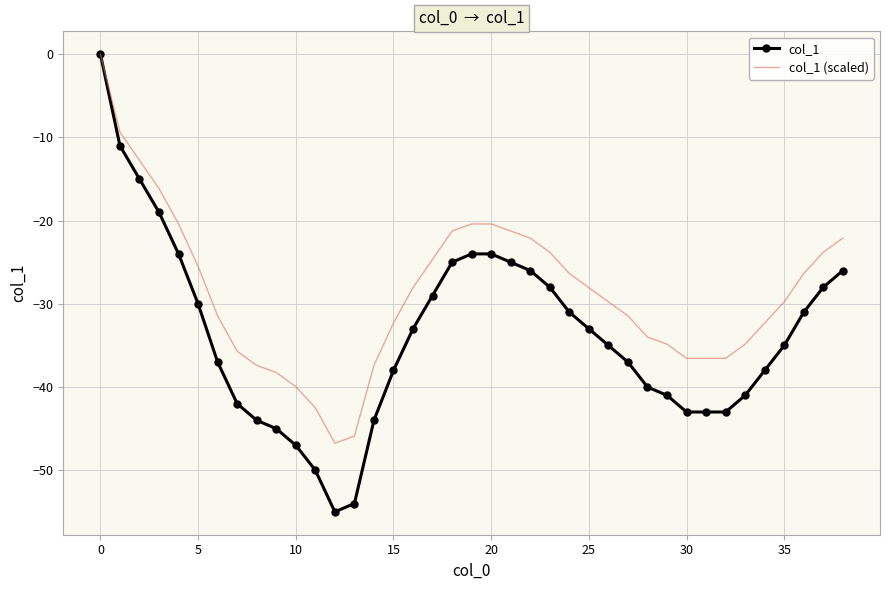

Rank the series by their average value, from lowest to highest.

col_1, col_1 (scaled)